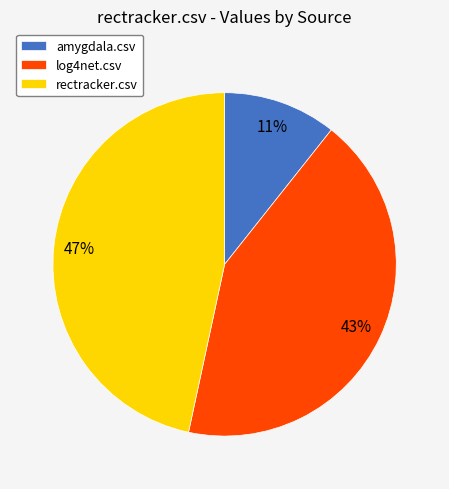

To the nearest percent, what is the difference between the log4net.csv and rectracker.csv slice percentages?

4%